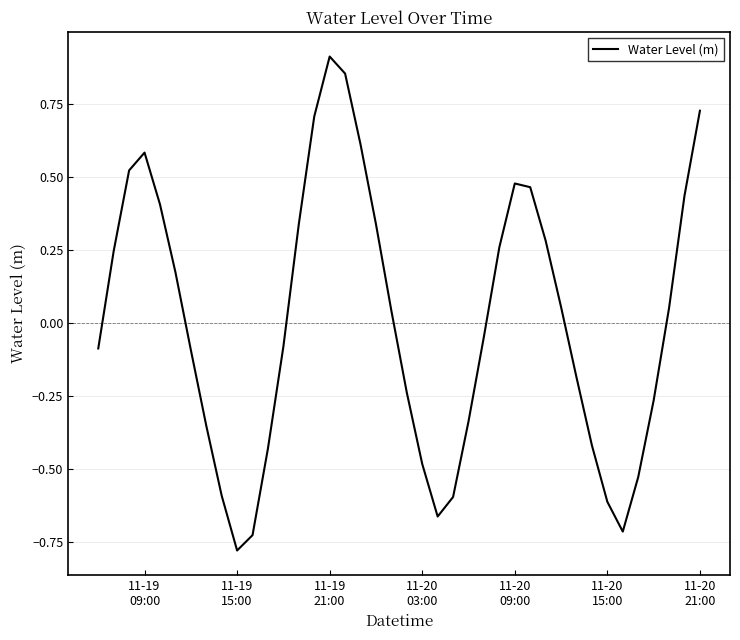

How many values exceed 0?

20